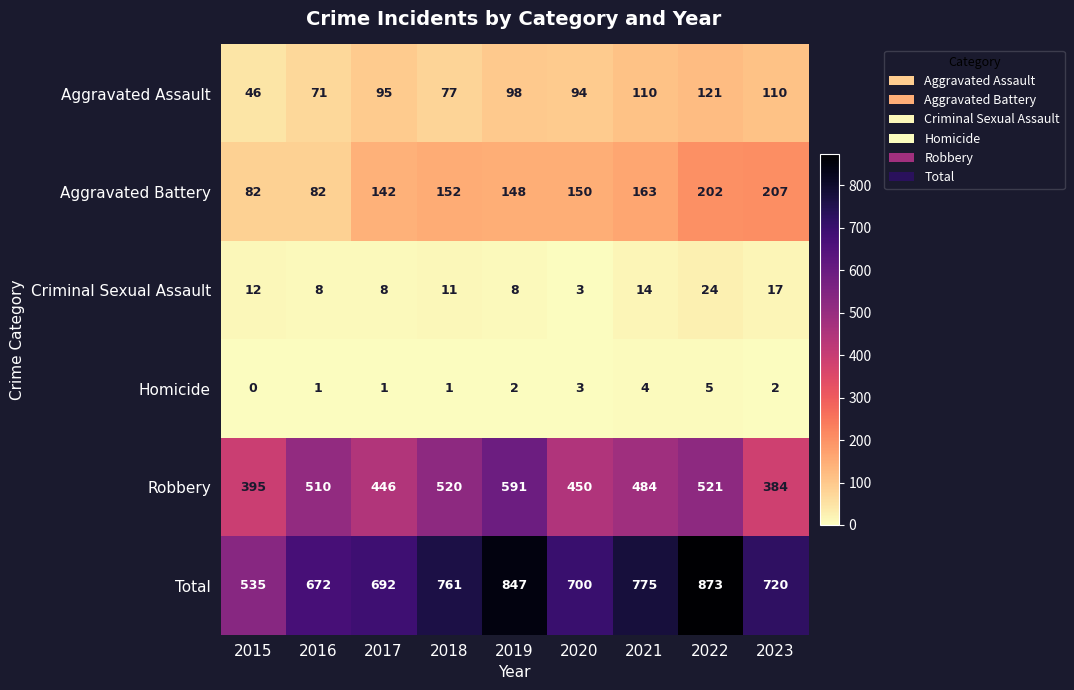

At which category is the sum across all series the highest?

2022